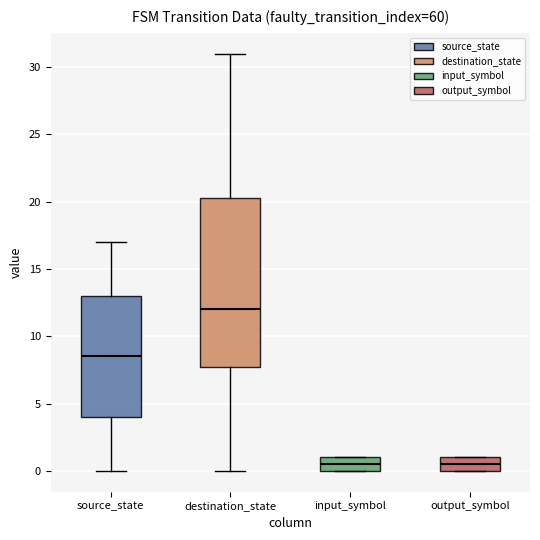

Where does the upper whisker of the box for destination_state end on the y-axis? The values are not printed on the chart, so give them approximately, as read against the axis.

31.0